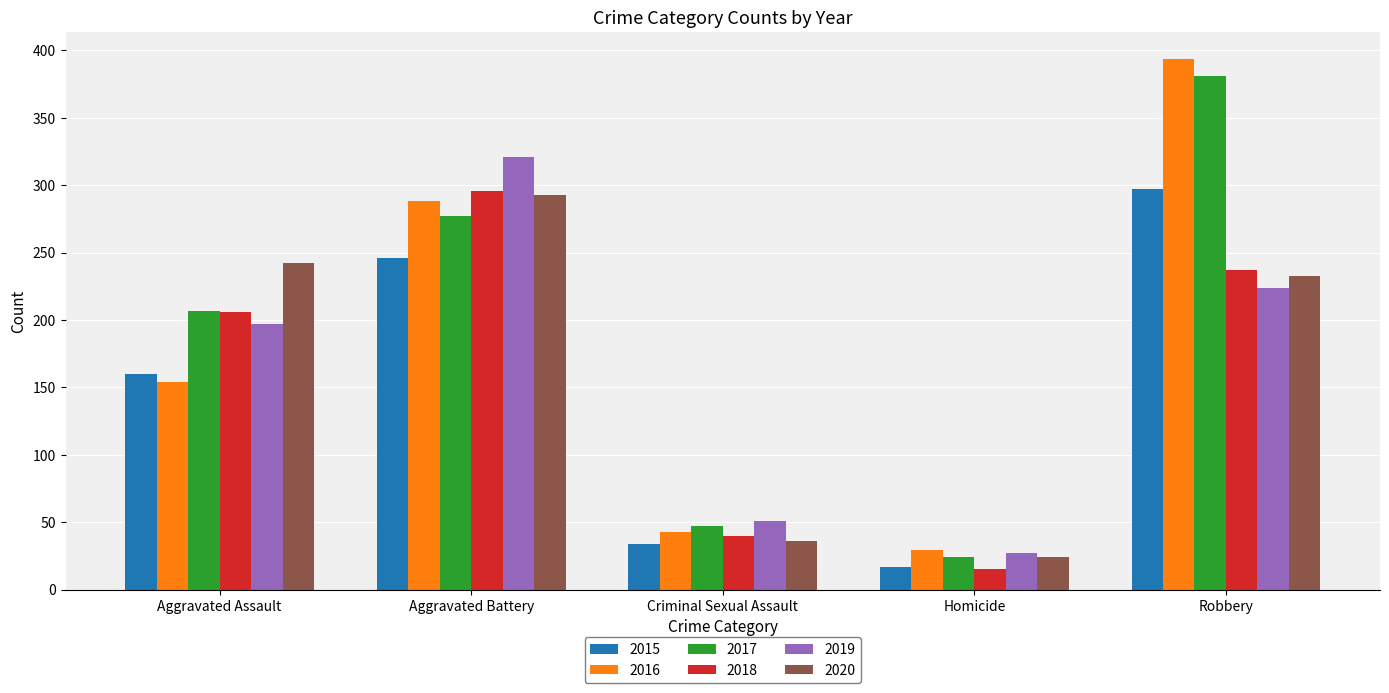

Where is 2017 nearest to the value 202?

Aggravated Assault